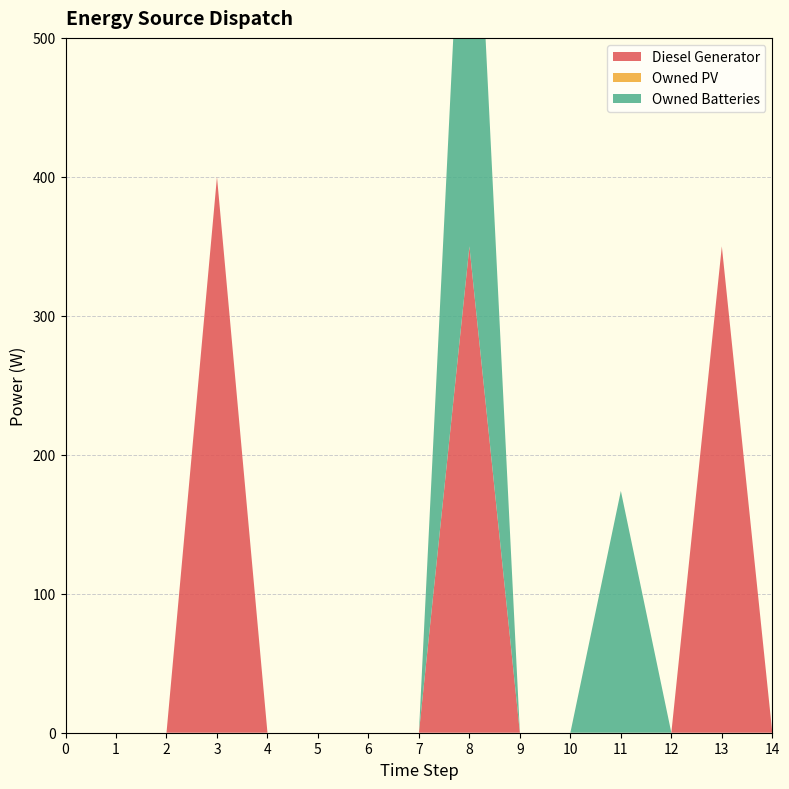

Reading left to right, what are all the values shown in this chart?

Diesel Generator: 0=0	1=0	2=0	3=400	4=0	5=0	6=0	7=0	8=350	9=0	10=0	11=0	12=0	13=350	14=0
Owned PV: 0=0	1=0	2=0	3=0	4=0	5=0	6=0	7=0	8=0	9=0	10=0	11=0	12=0	13=0	14=0
Owned Batteries: 0=0	1=0	2=0	3=0	4=0	5=0	6=0	7=0	8=385	9=0	10=0	11=174	12=0	13=0	14=0